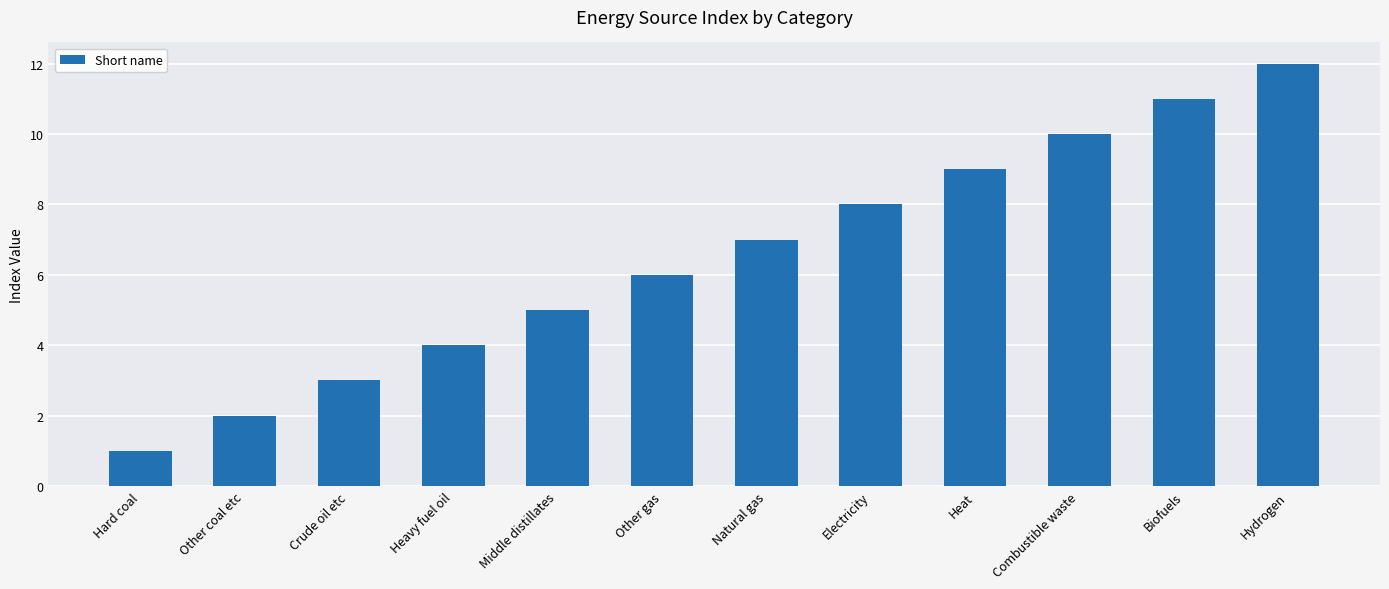

Between Electricity and Hard coal, which is larger?

Electricity